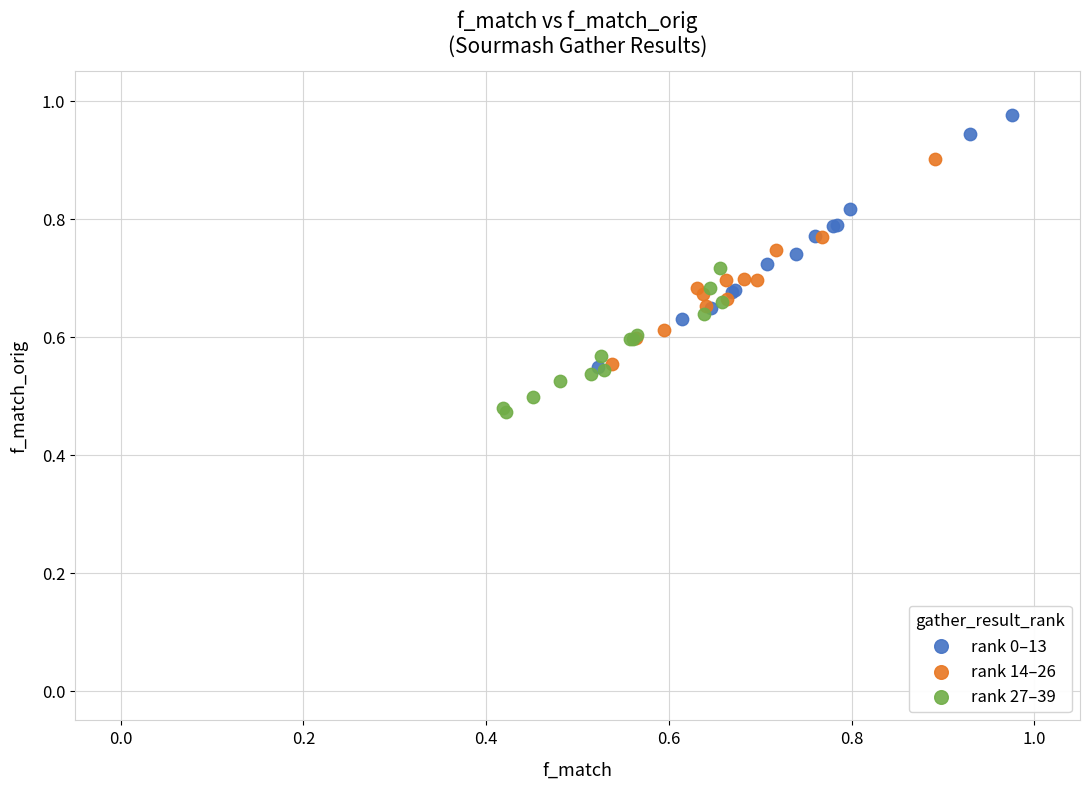

What are all the series names shown in the legend?

rank 0–13, rank 14–26, rank 27–39